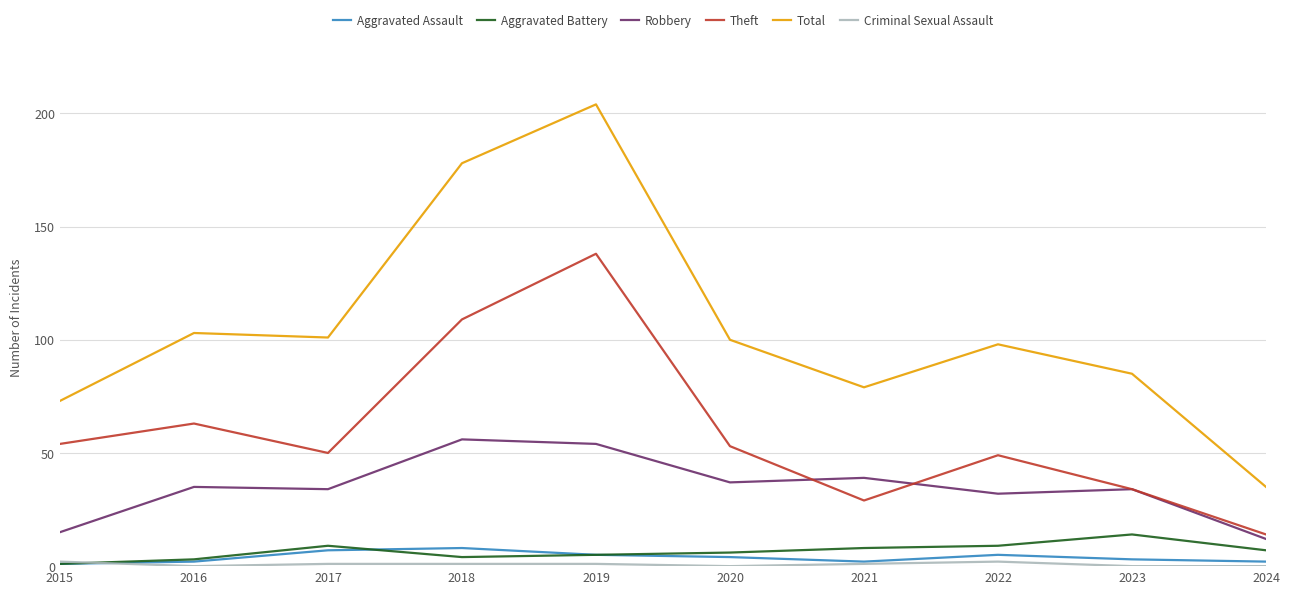

Is it true that Total equals 178 at 2018?

True